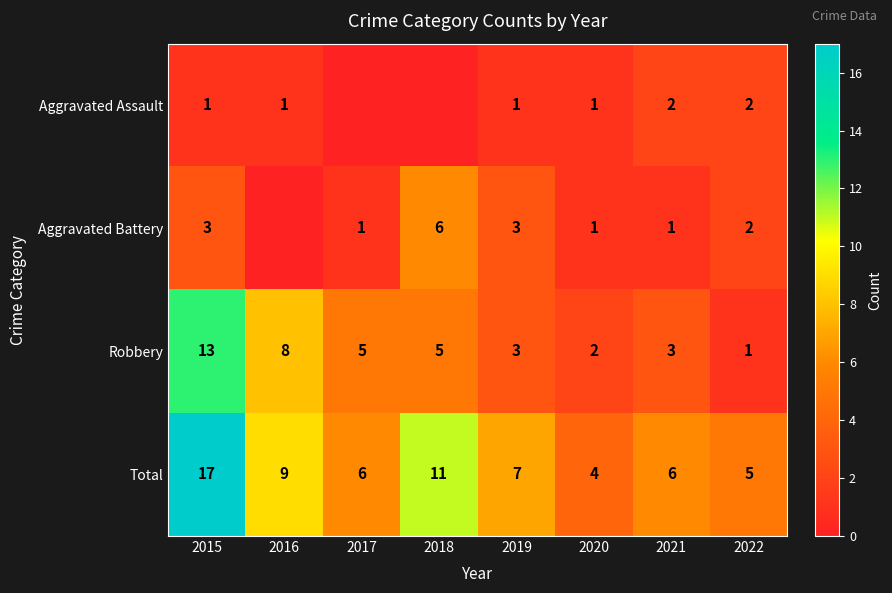

Which category has the highest value in the Robbery series?

2015